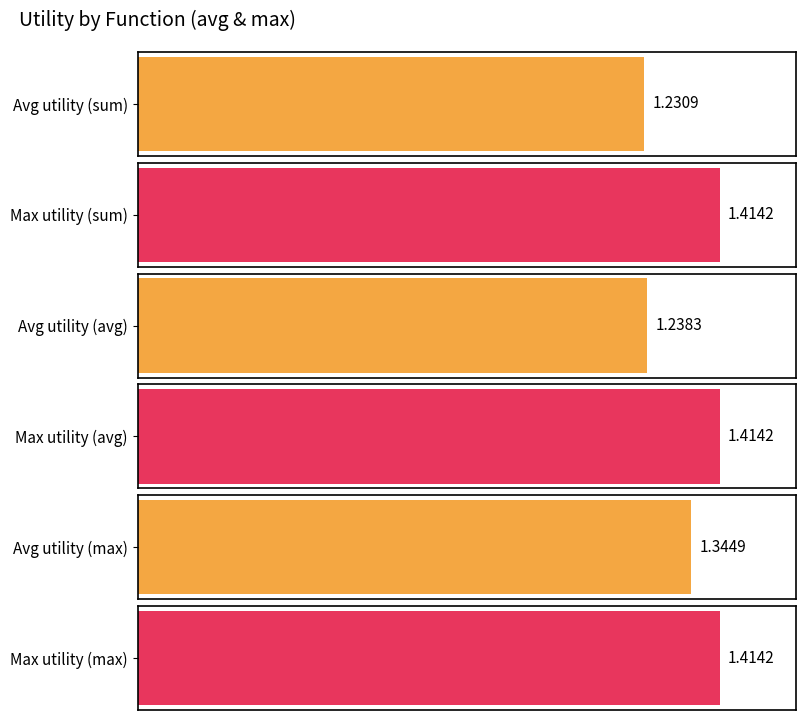

Rank the series by their average value, from highest to lowest.

max_utility, avg_utility